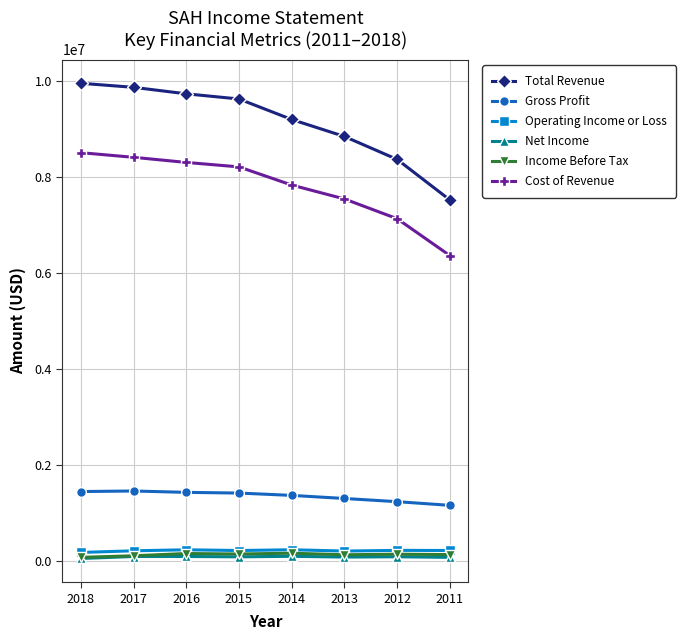

What is the total value across all series at 2012?

17180600